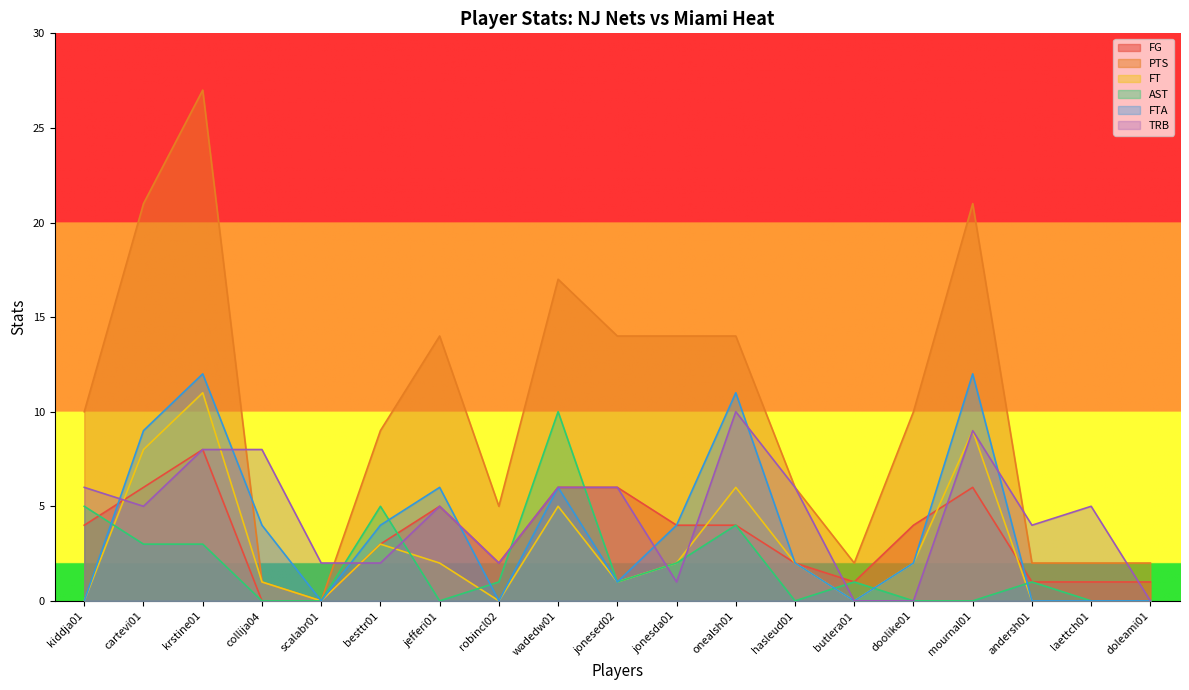

What is the sum of the FG values at butlera01 and laettch01?

2